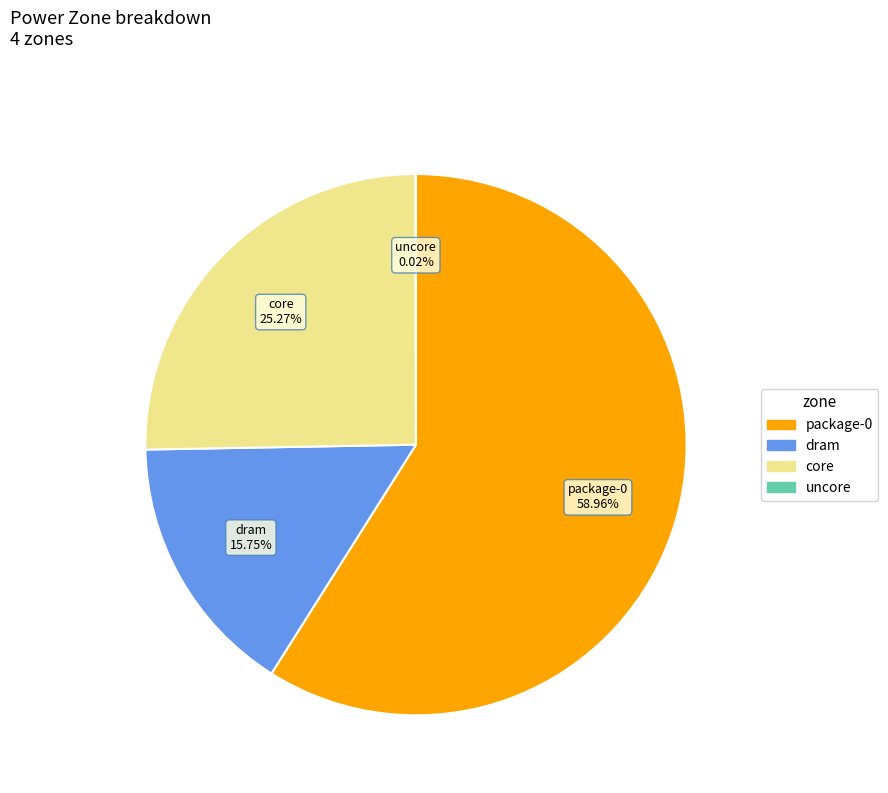

Do dram and package-0 together represent more than half of the pie?

Yes